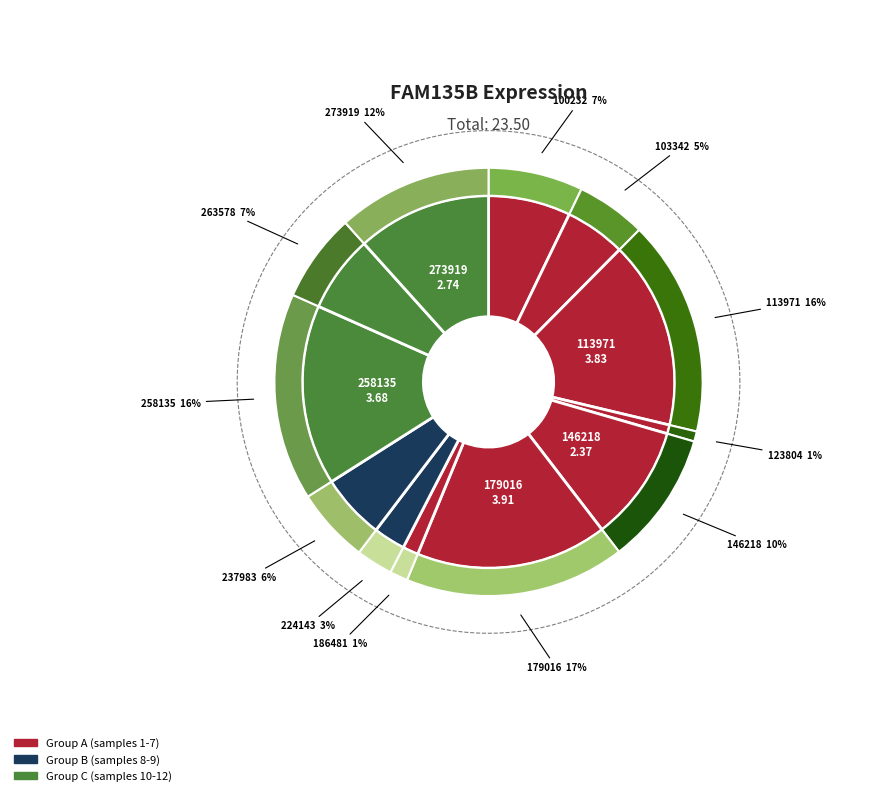

Which category has the biggest portion of the pie?

179016